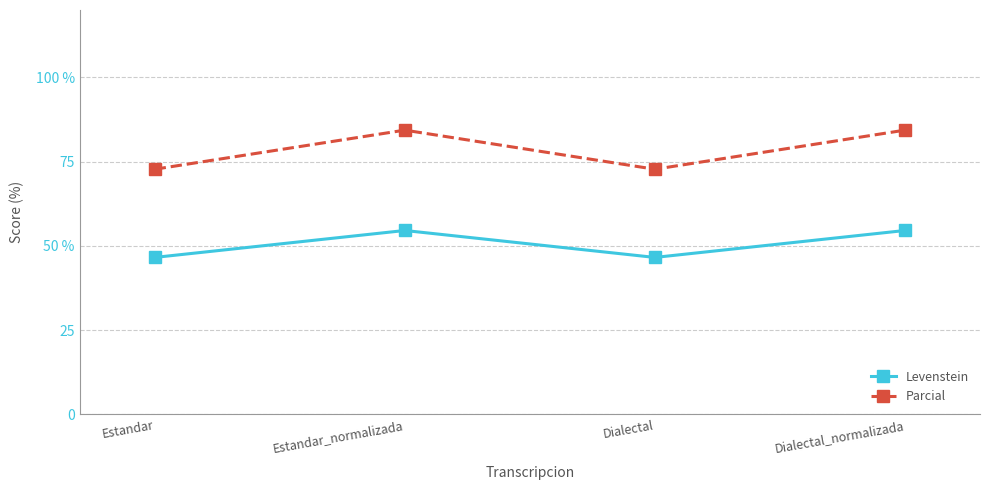

True or false: Levenstein has more than 2 interior local peaks.

False